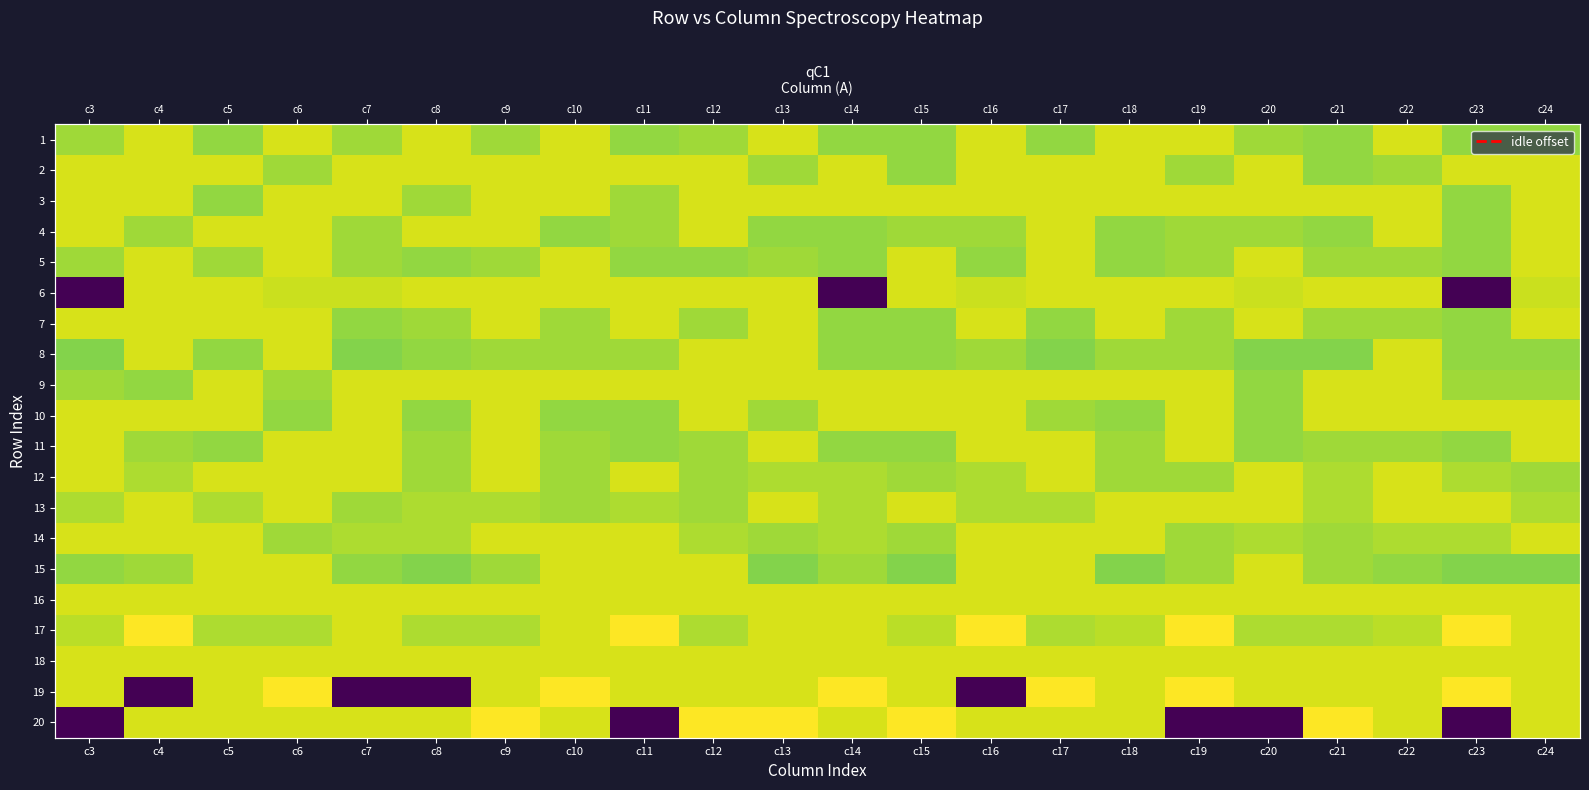

What is the minimum value for 18?

82